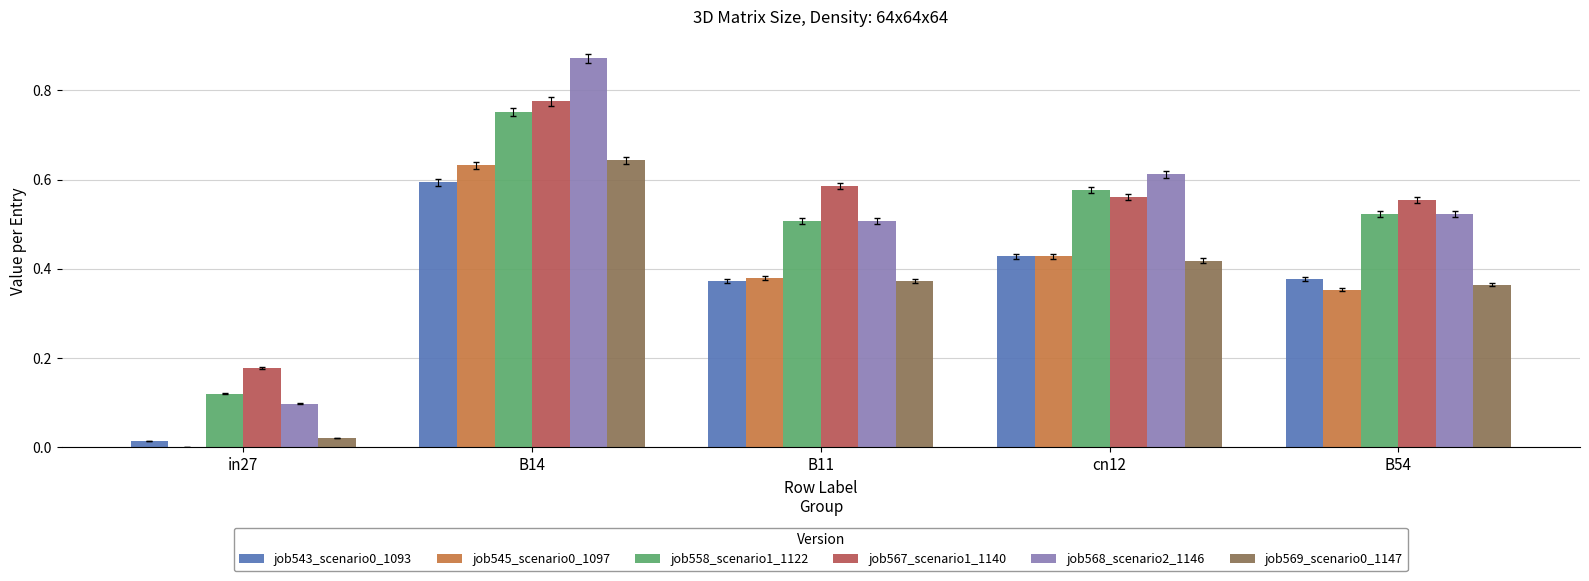

How many job568_scenario2_1146 values are between 0 and 1?

5